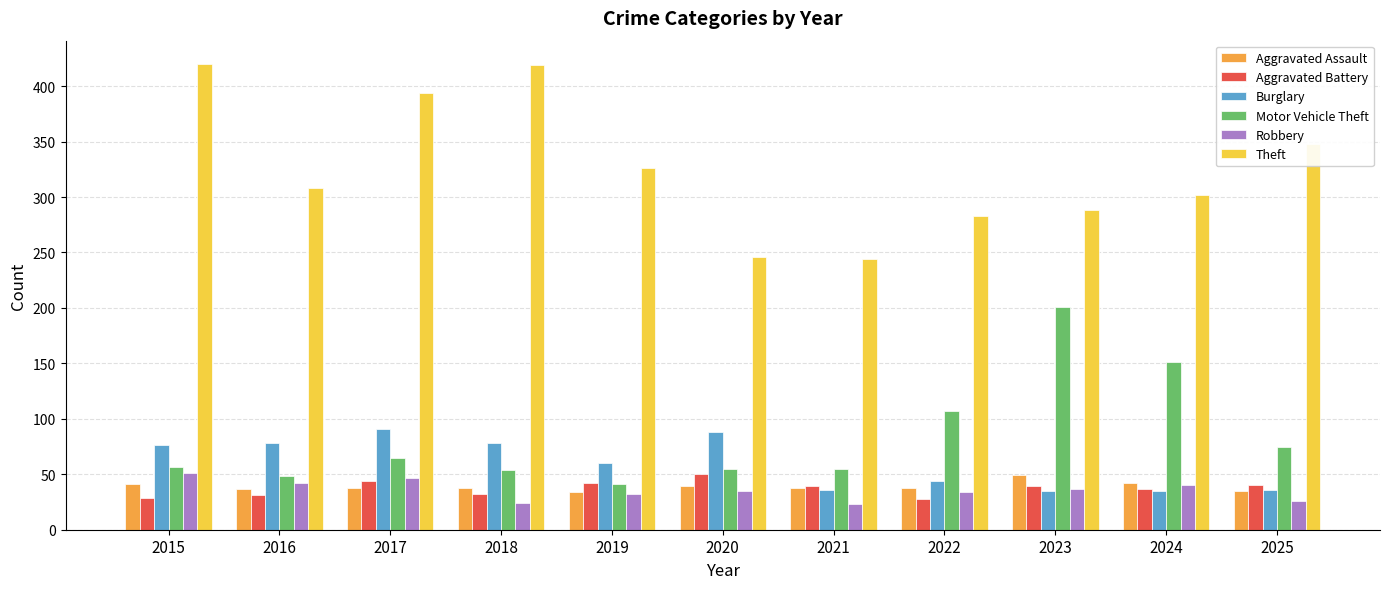

What is the difference between the maximum and second lowest values in the Burglary series?

56